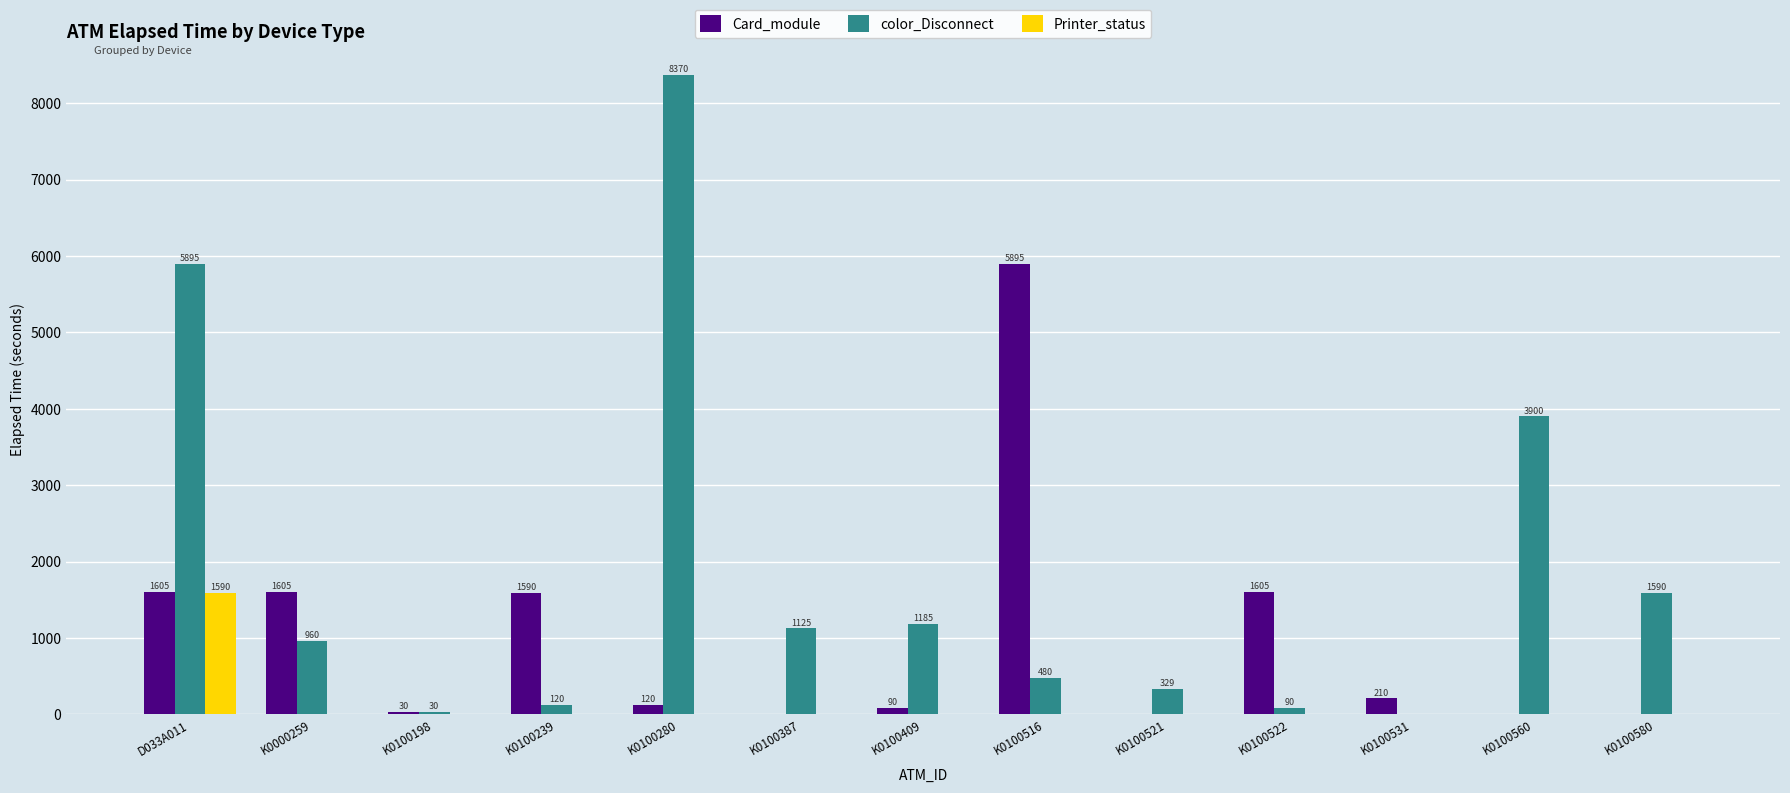

Read the Card_module value at K0100531.

210